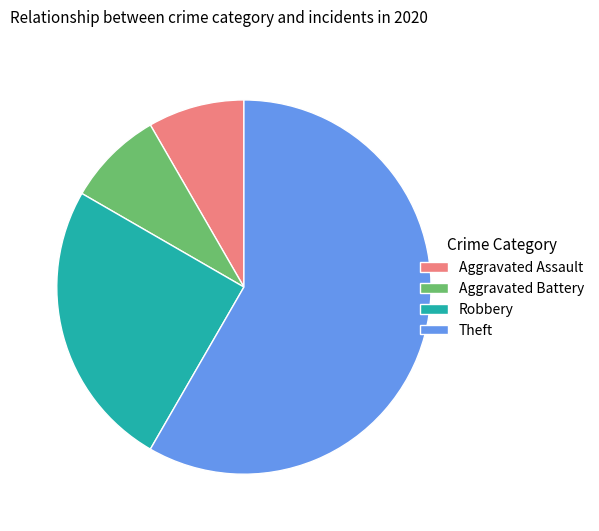

What is the largest slice in the pie chart?

Theft